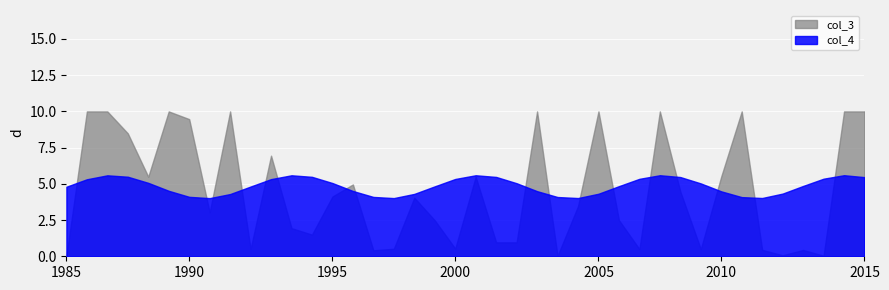

What are all the series names shown in the legend?

col_3, col_4